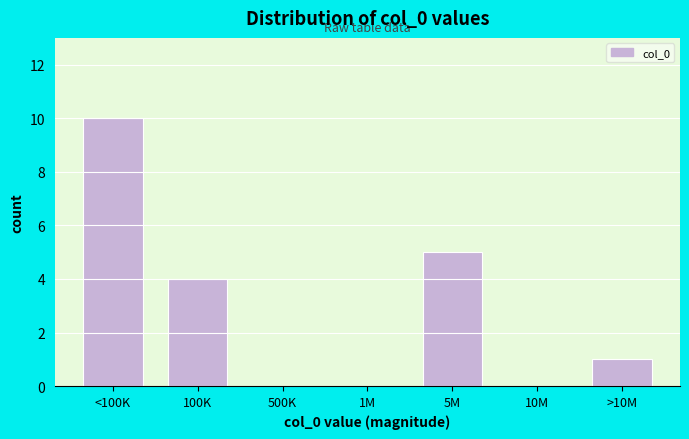

Reading right to left, extract all data points from this chart.

>10M=1	10M=0	5M=5	1M=0	500K=0	100K=4	<100K=10